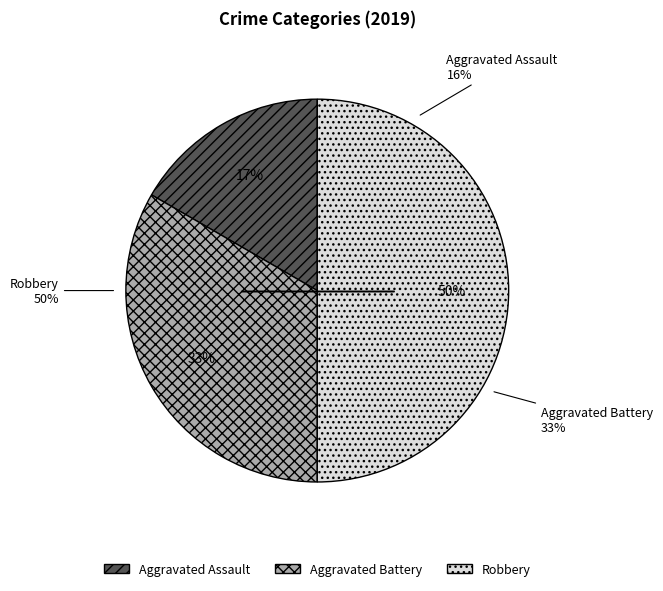

To the nearest percent, what is the difference between the largest and smallest slice percentages?

33%